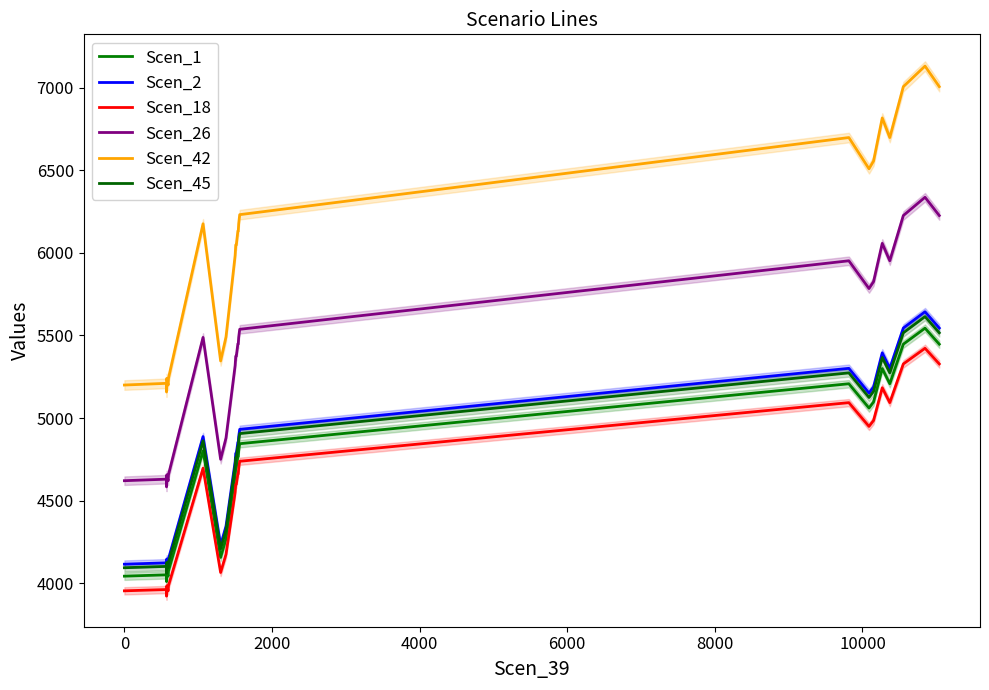

How many lines are shown in the chart?

6